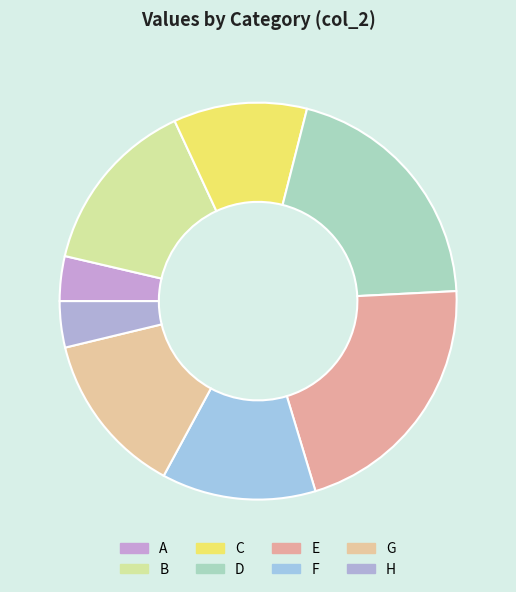

How many slices are in this pie chart?

8